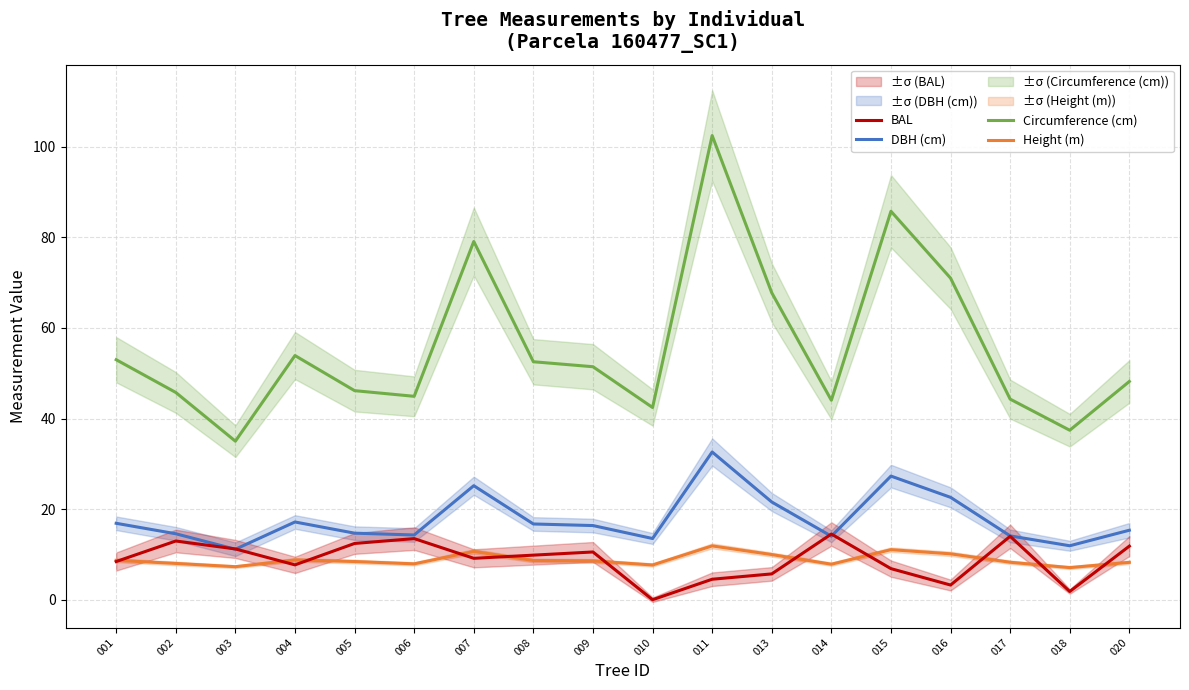

How many categories are shown in the chart?

18